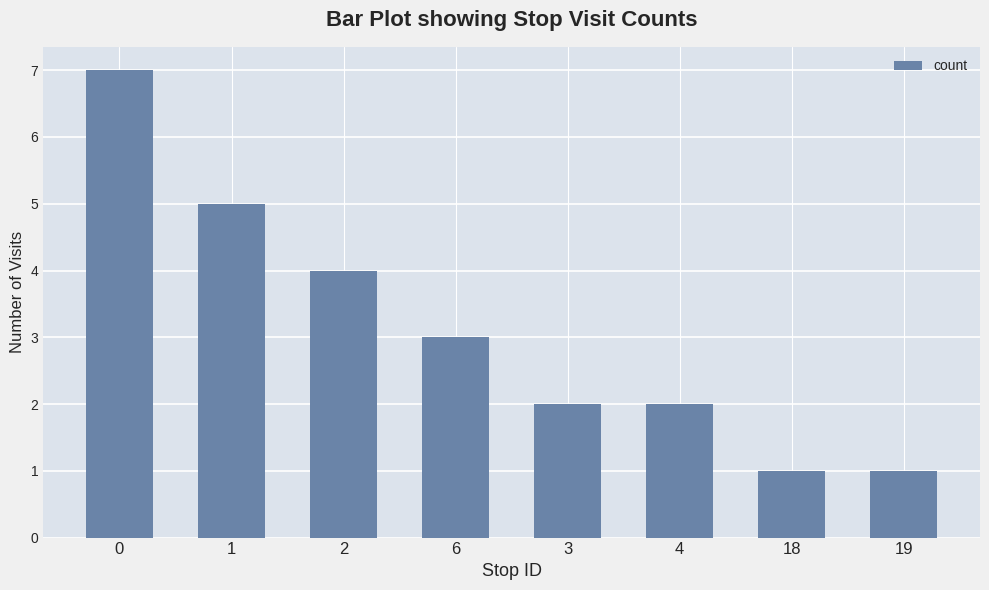

What is the maximum value shown in the chart?

7